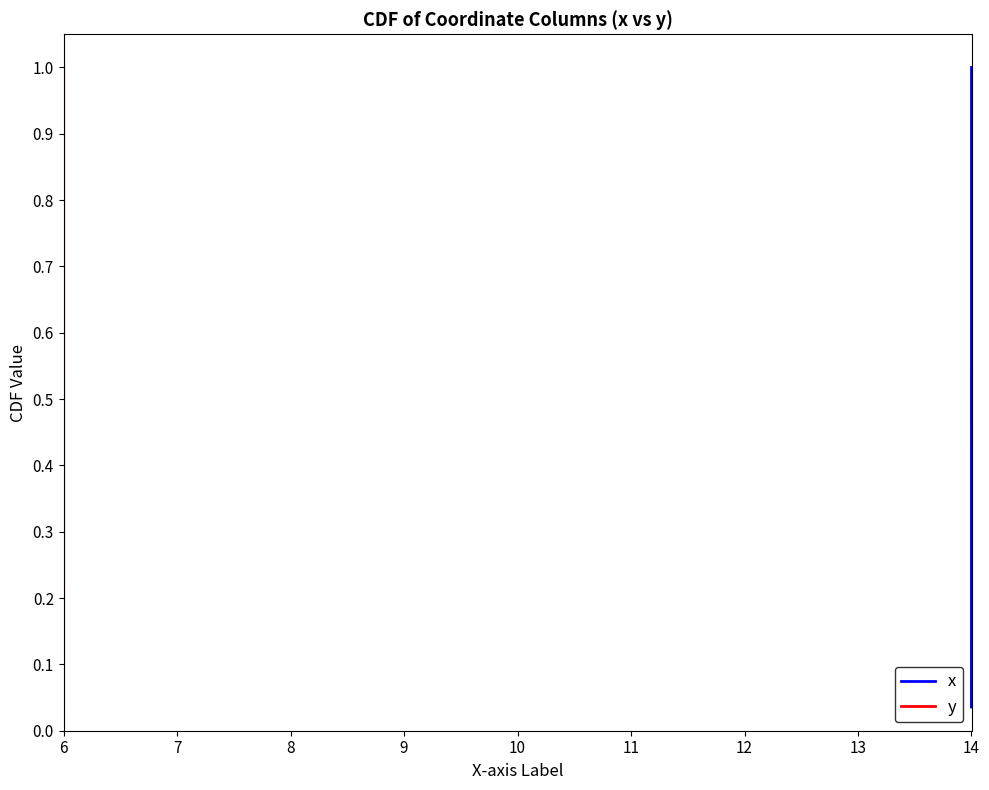

Which series has the largest range (max minus min)?

x